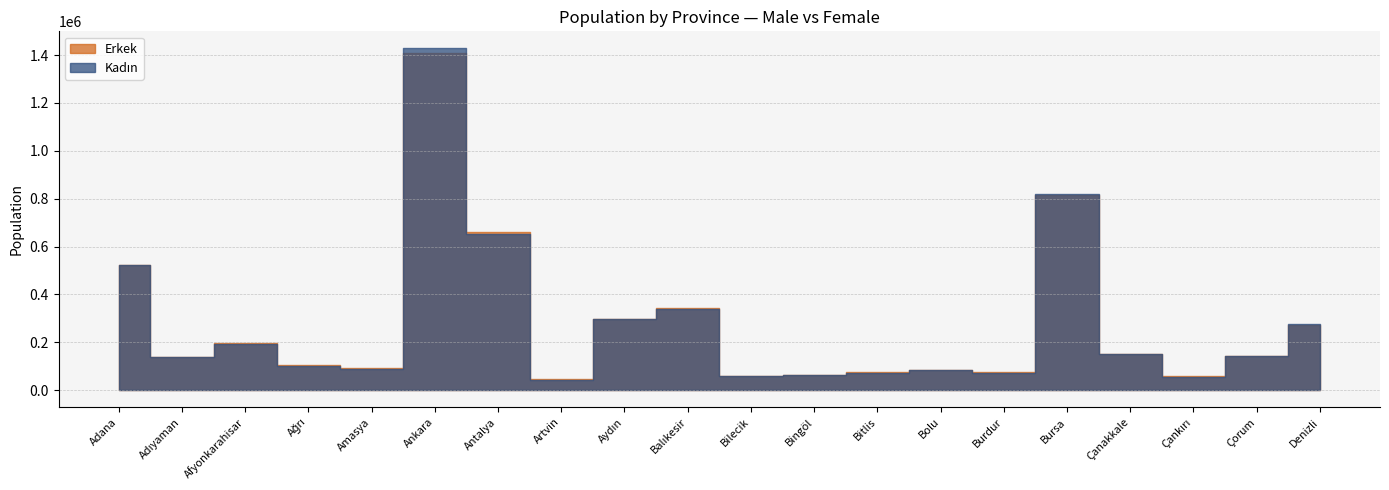

How many values in the Erkek series exceed 144516?

9